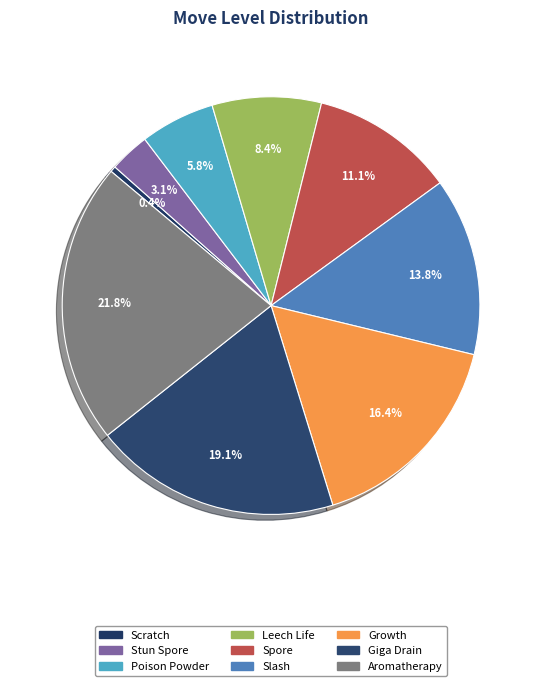

How many segments does this pie chart have?

9